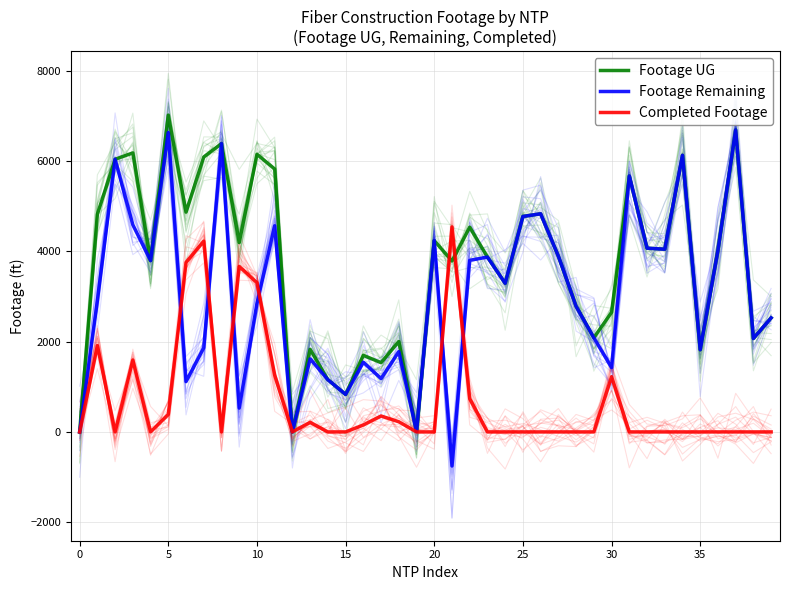

What is the maximum value shown in the chart?

7020